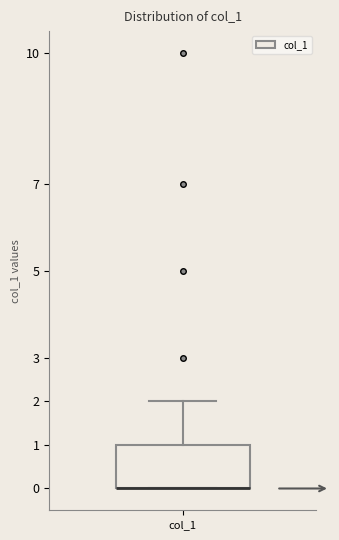

Where is the lower edge of the box for col_1 on the y-axis? The values are not printed on the chart, so give them approximately, as read against the axis.

0